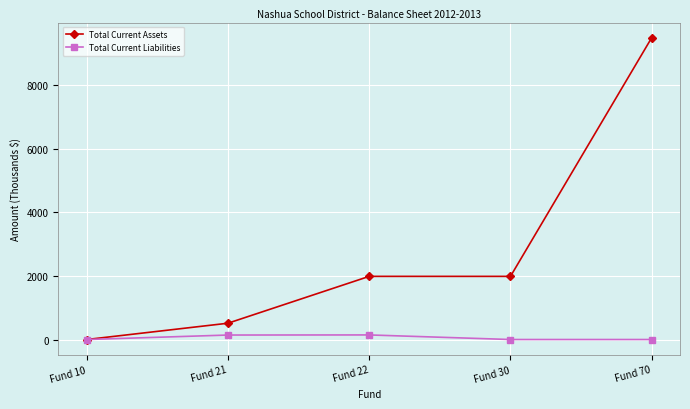

What is the total value across all series at Fund 22?

2128.7